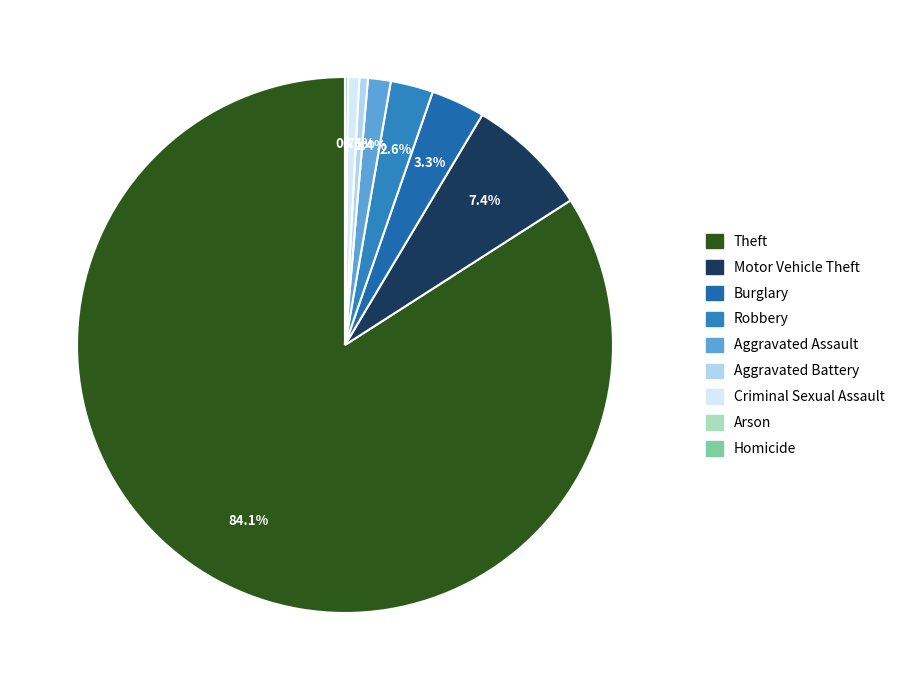

What is the change in value from Aggravated Assault to Aggravated Battery?

-5